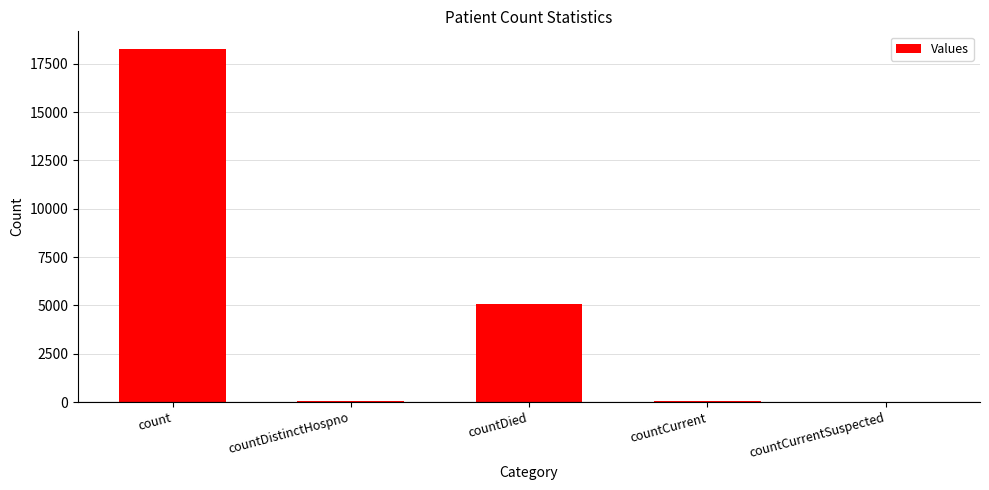

What is the greatest value displayed?

18260